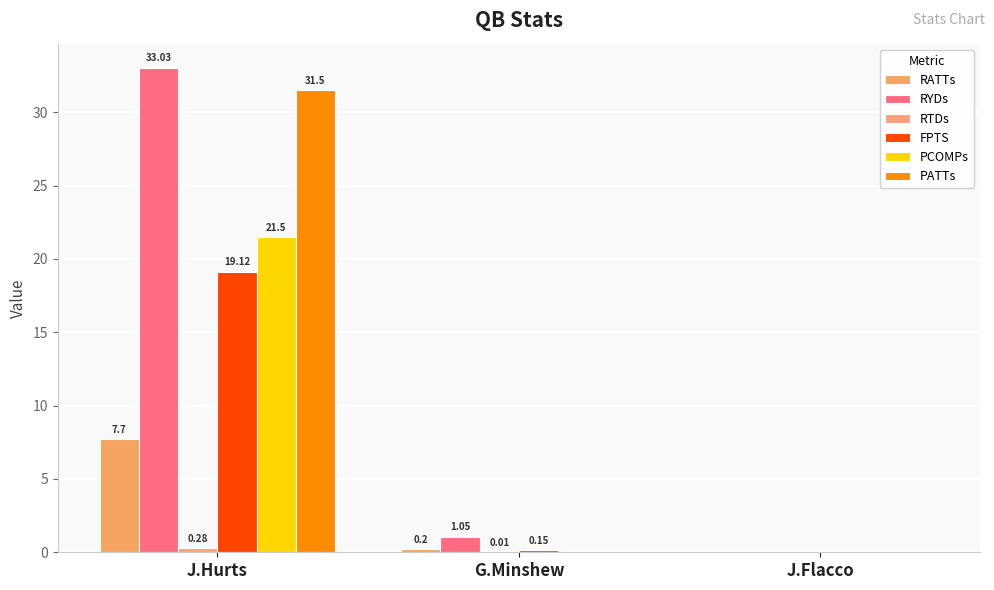

How many distinct data groups are displayed?

6